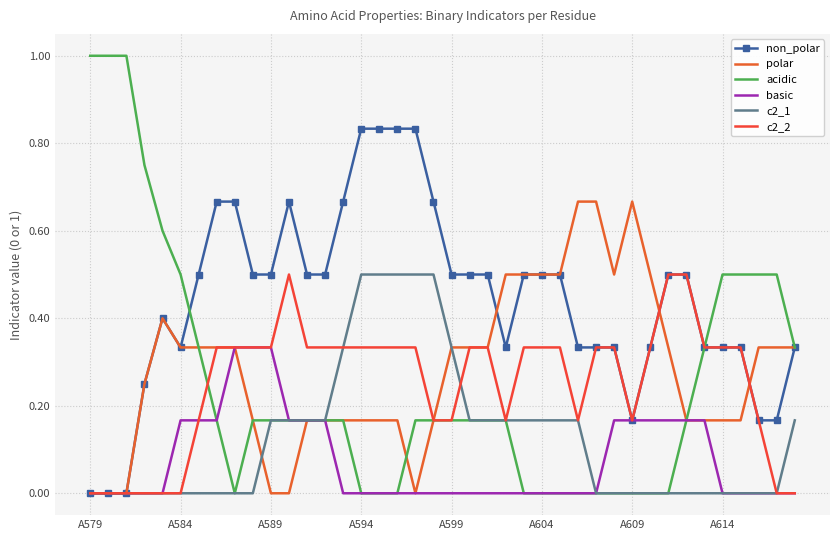

True or false: non_polar and c2_1 intersect in this chart.

False